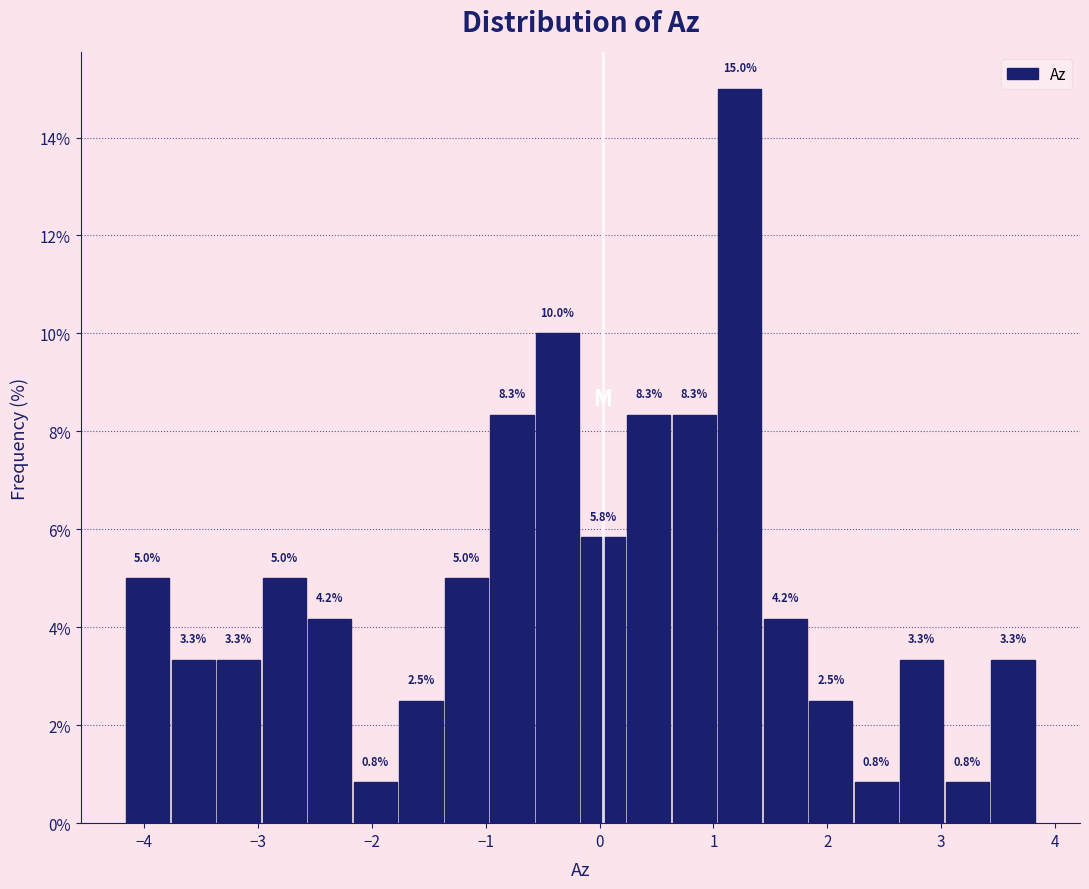

Around what value on the x-axis is the tallest bar? Give the approximate position of its centre, as read against the axis.

1.2